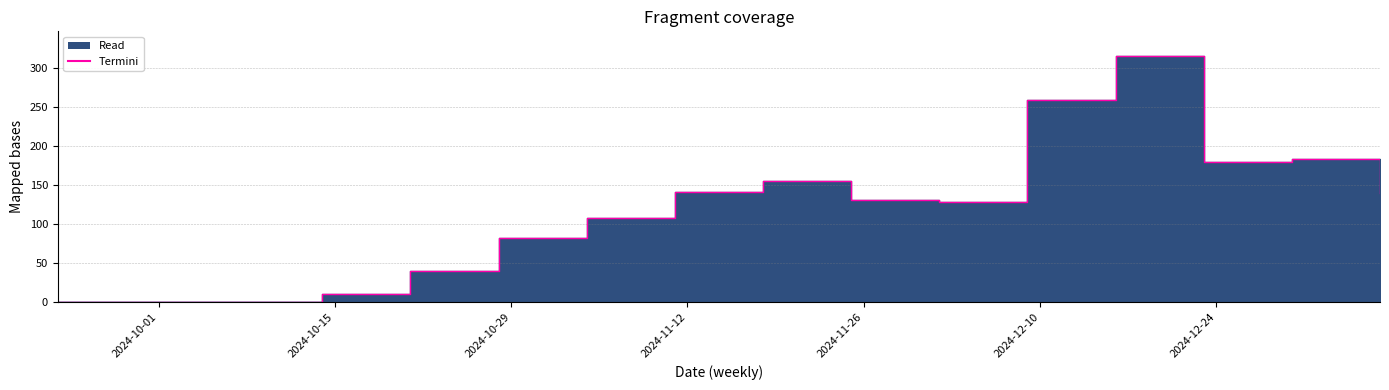

How many interior local valleys (lower than both neighbors) does the data have?

2